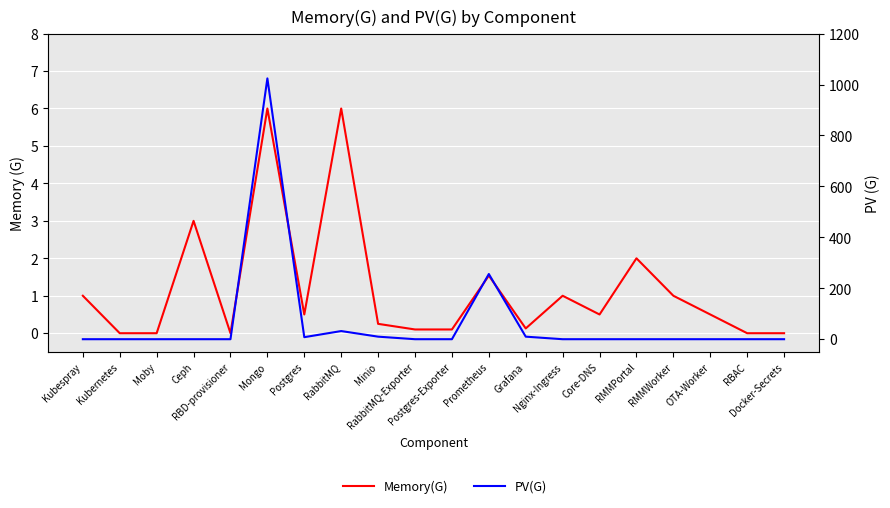

How many lines are shown in the chart?

2